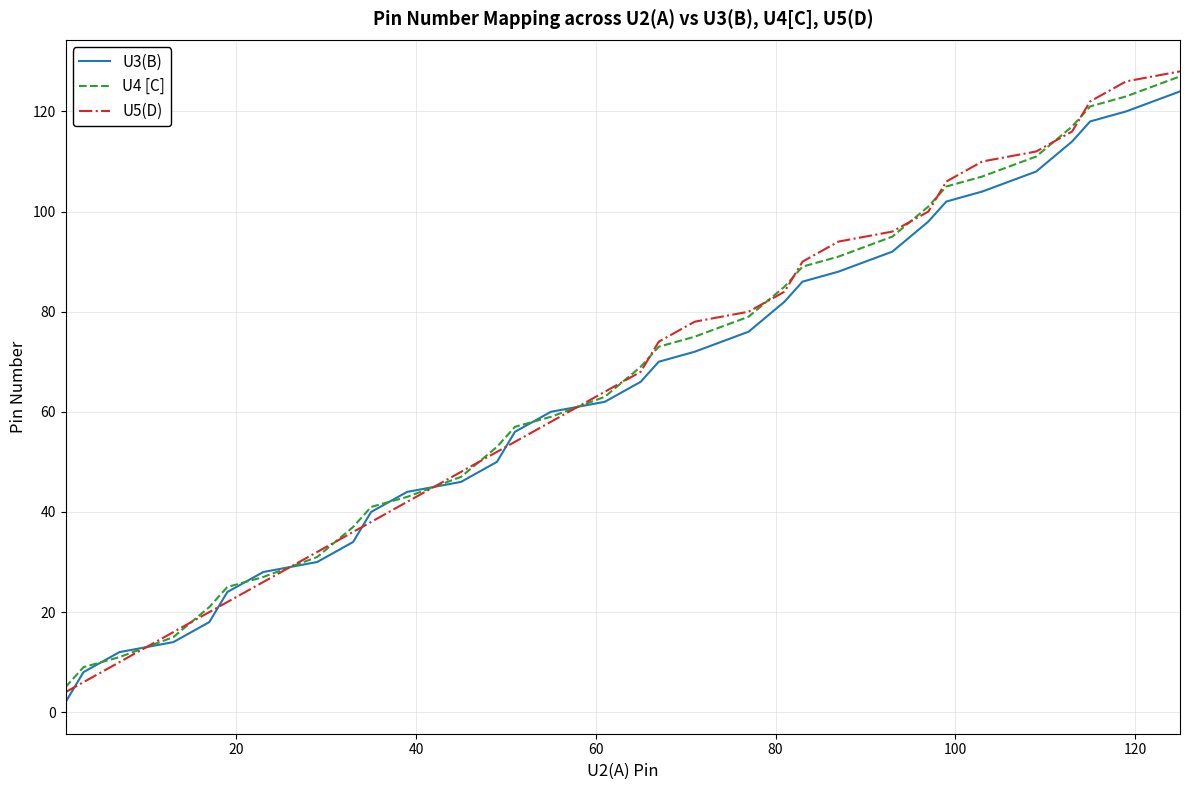

Which series ends up on top after the final intersection of U5(D) and U3(B)?

U5(D)